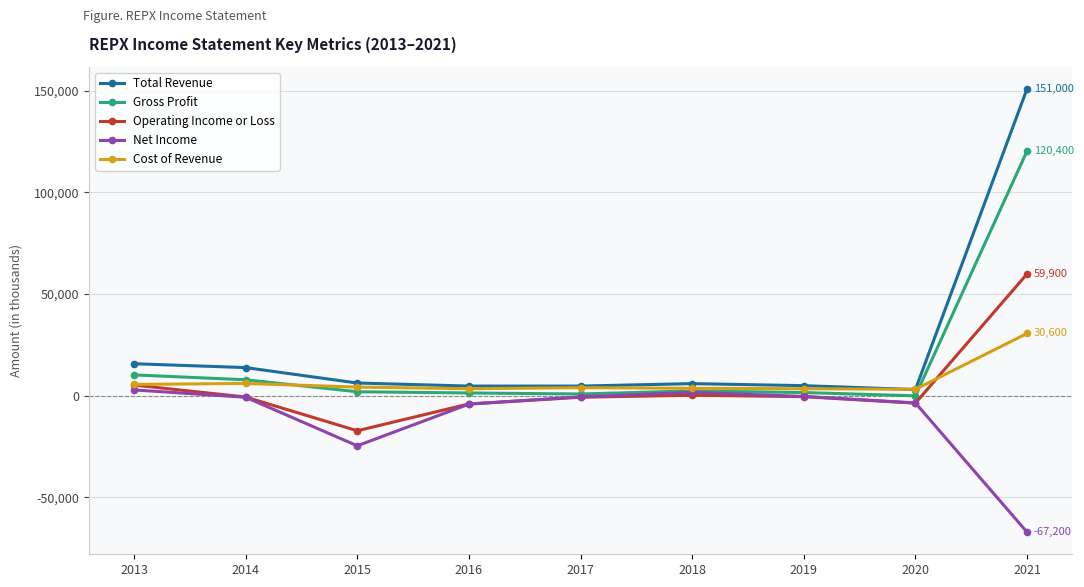

What is the maximum value shown in the chart?

151000